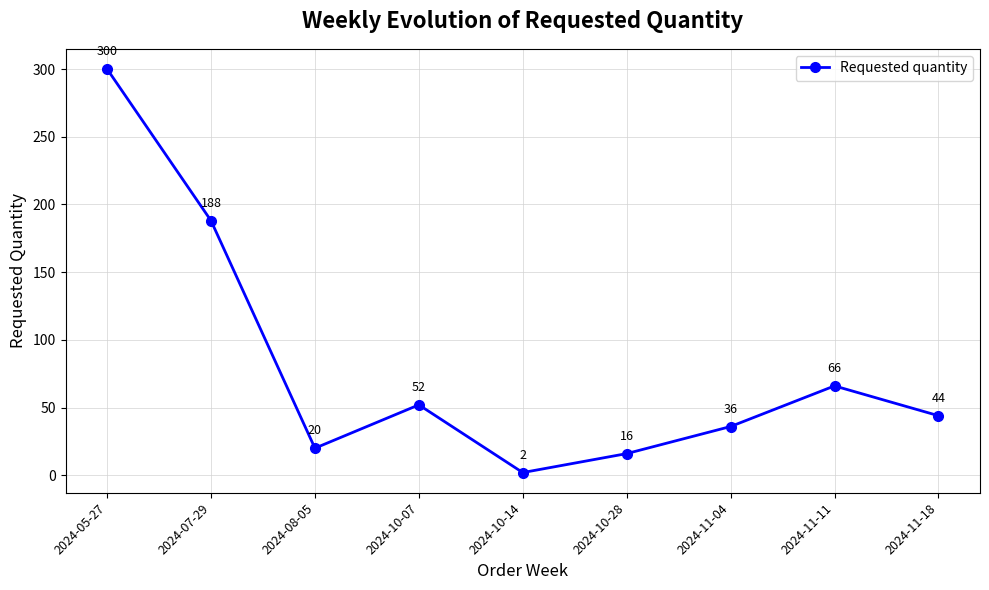

Is it true that the value at 2024-11-11 is 26?

False